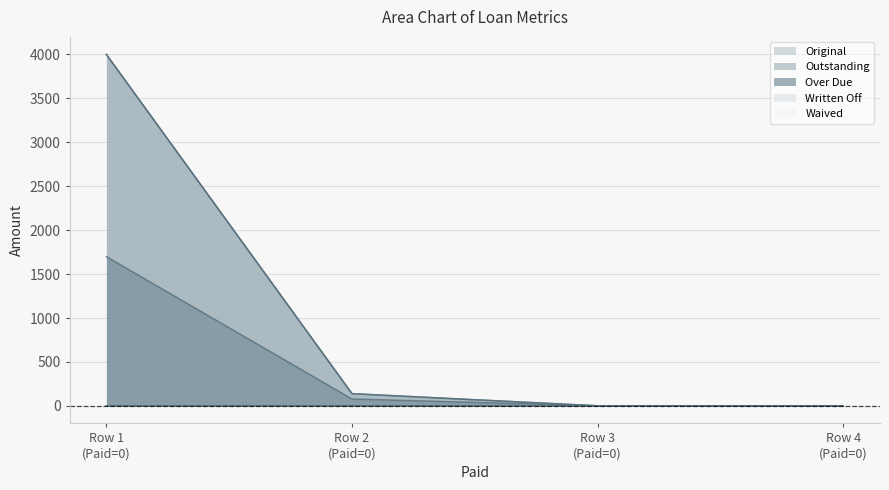

Does the chart have visible grid lines?

Yes